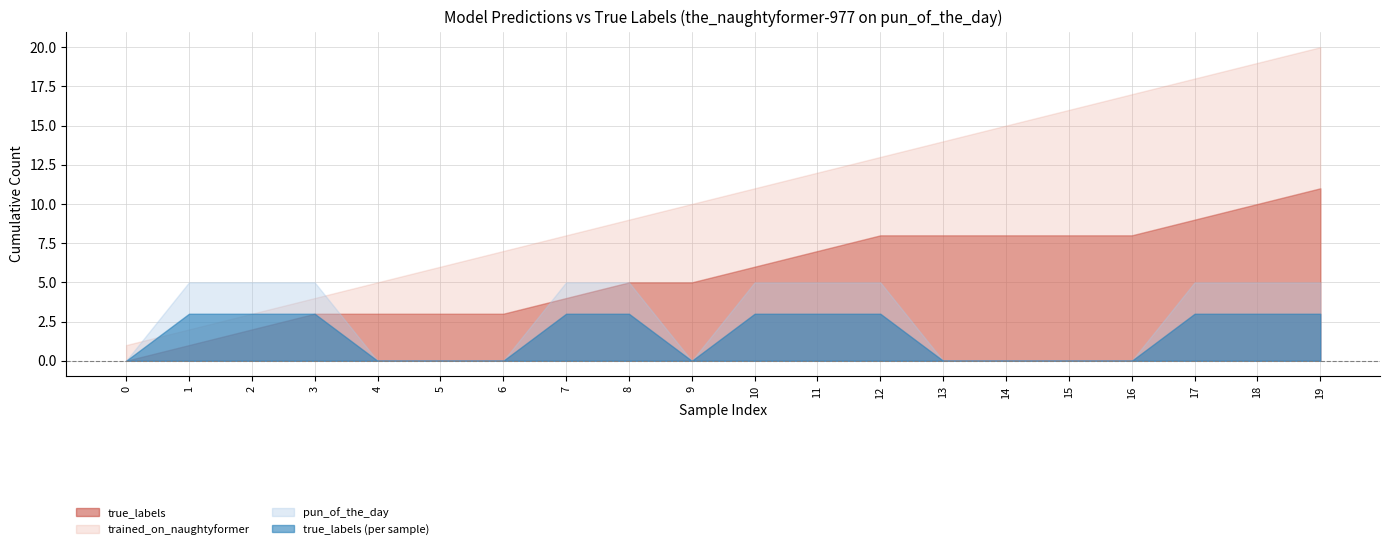

Does the chart have visible grid lines?

Yes